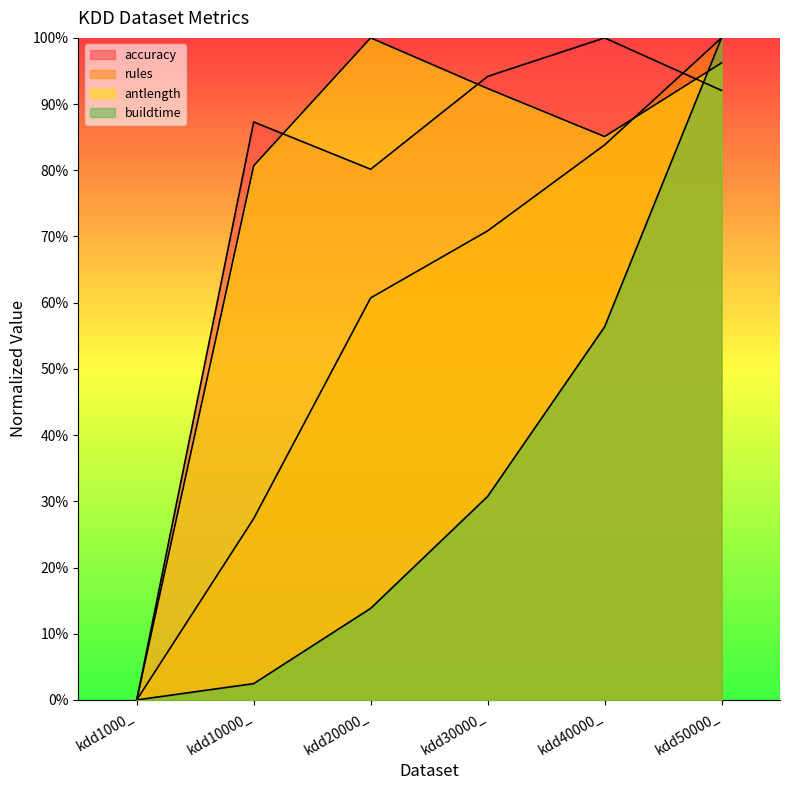

Rank the series at kdd40000_ from highest to lowest value.

accuracy, antlength, rules, buildtime